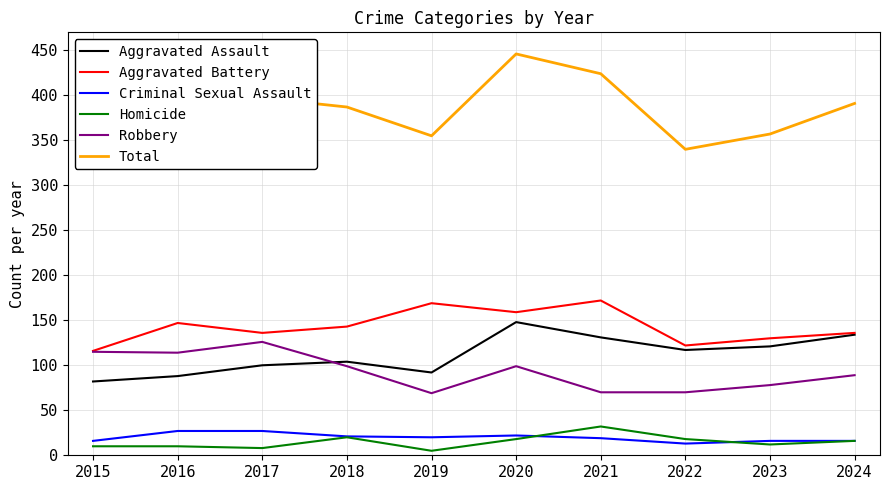

True or false: Total and Aggravated Assault cross at least once.

False